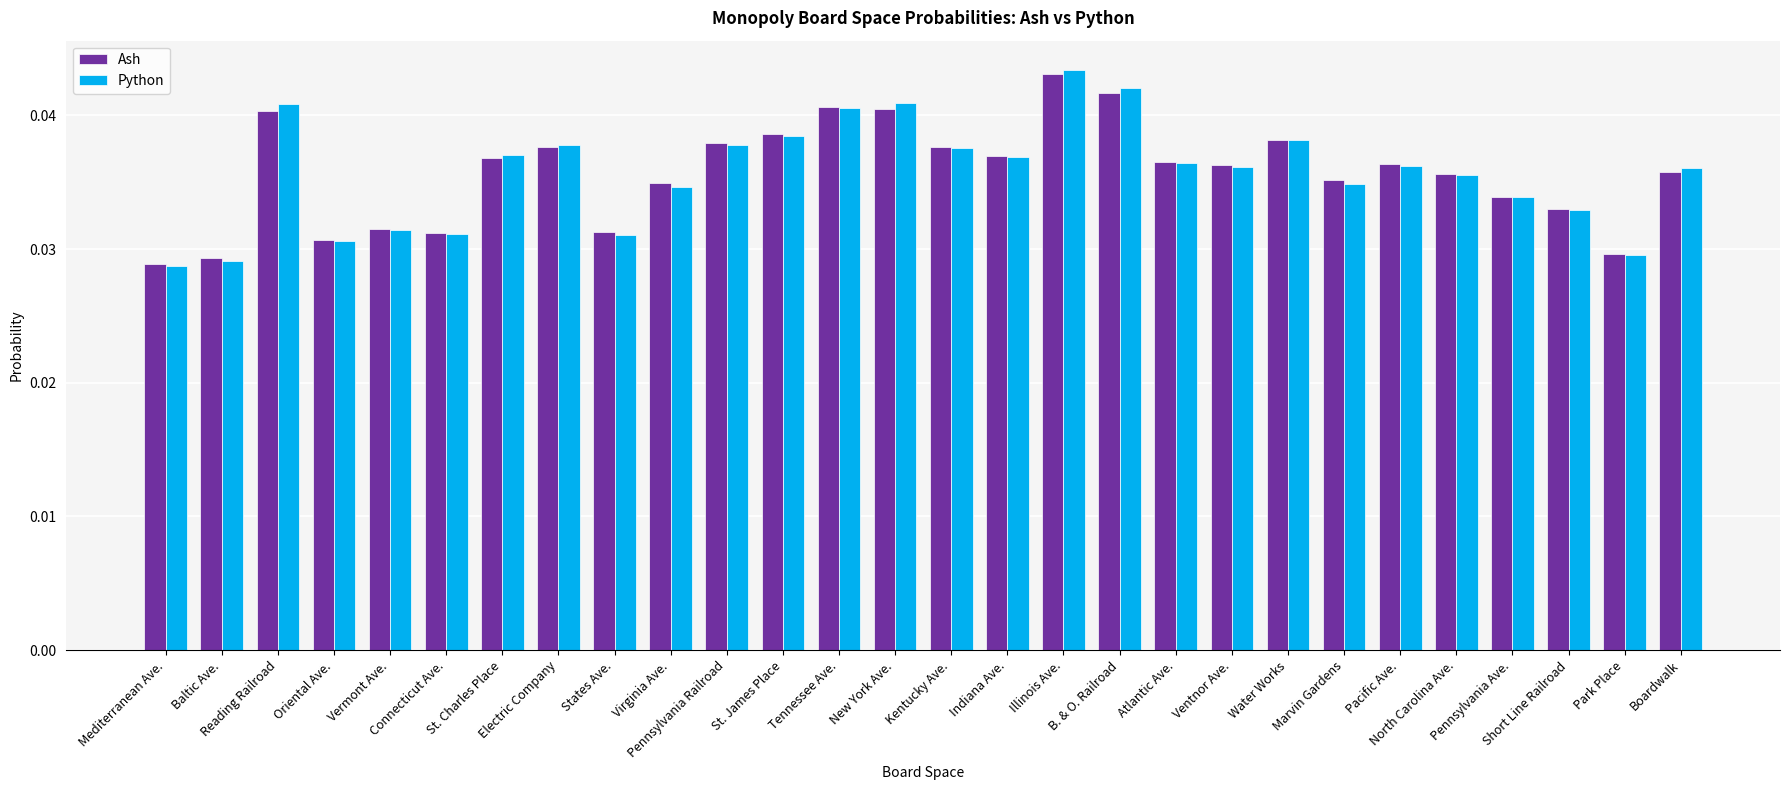

What is the total value across all series at Pennsylvania Ave.?

0.1